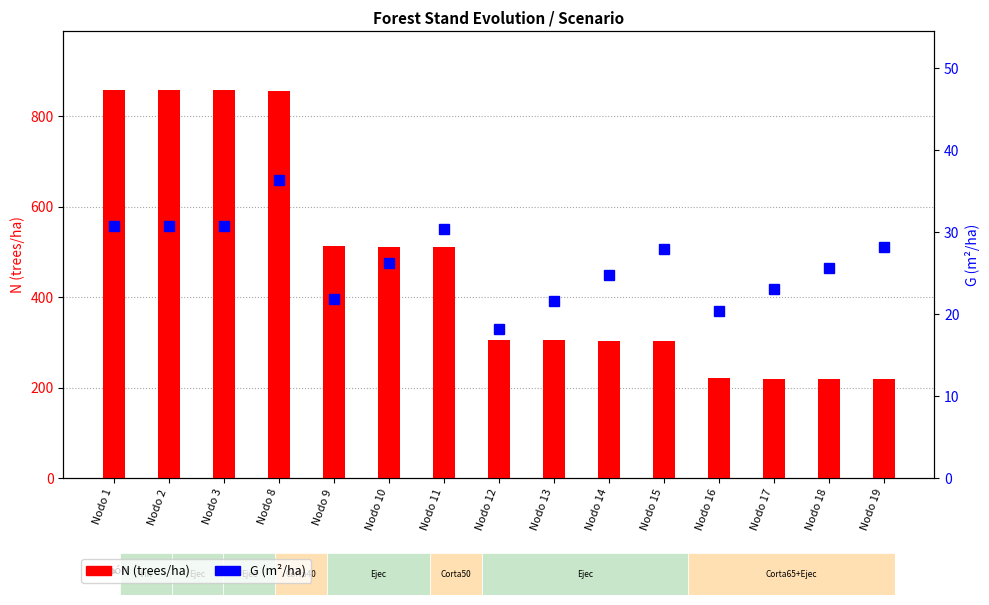

The value of N (trees/ha) at Nodo 10 is 512.1. True or false?

True